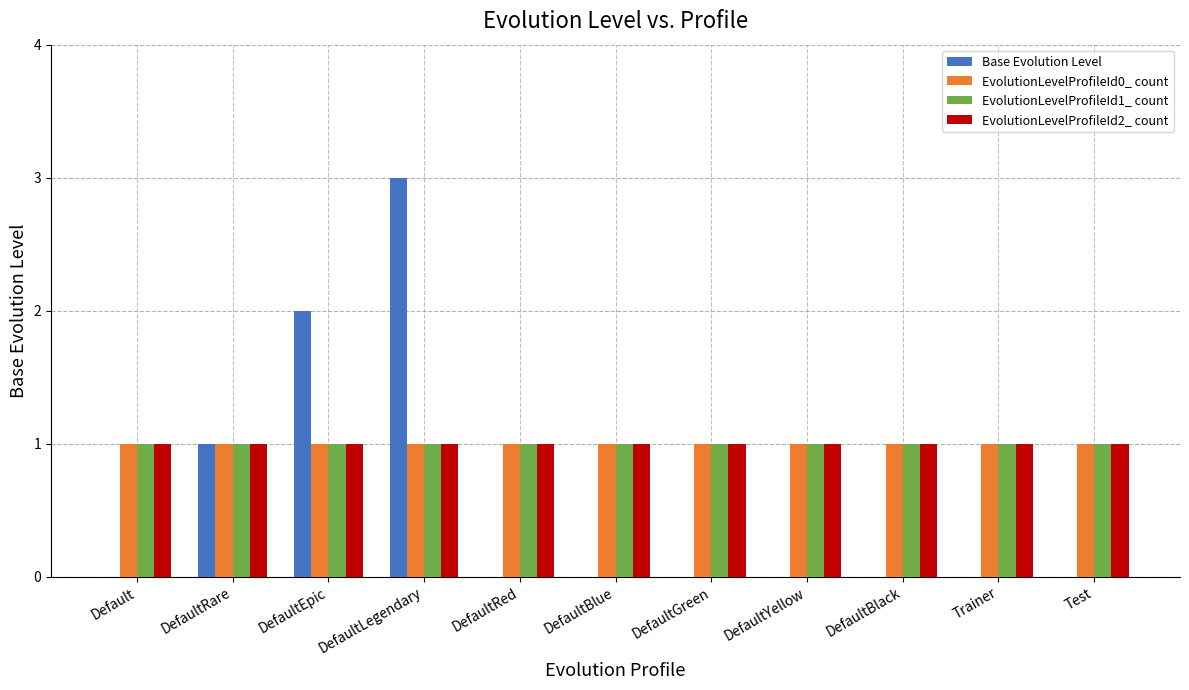

Which series changed the most between DefaultRare and DefaultLegendary?

Base Evolution Level